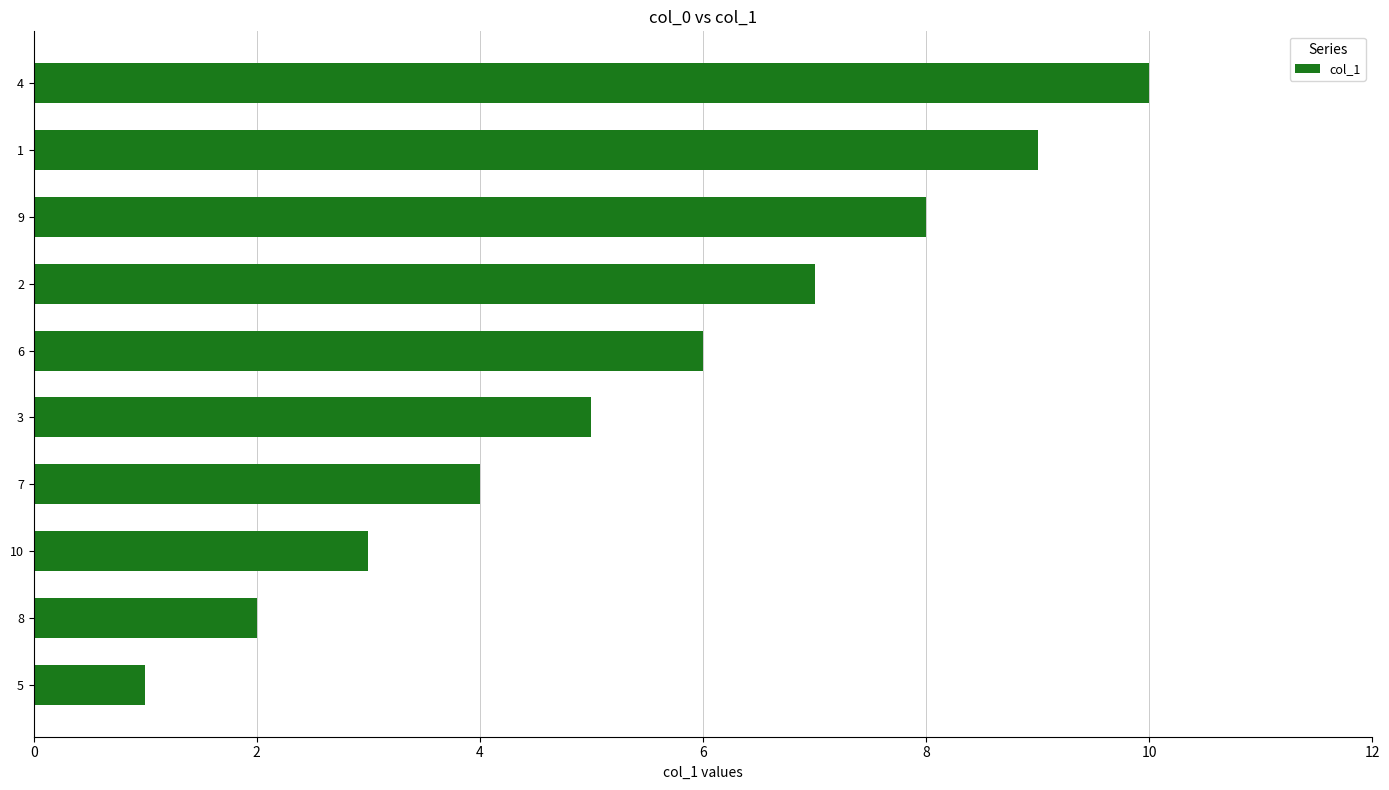

List the labels in order of value, largest first.

4, 1, 9, 2, 6, 3, 7, 10, 8, 5